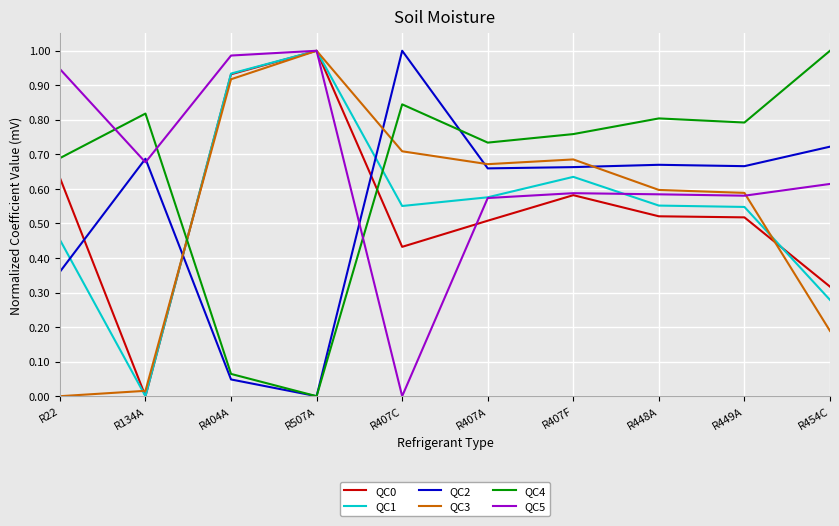

Between which two adjacent categories do QC3 and QC4 first intersect?

R134A and R404A